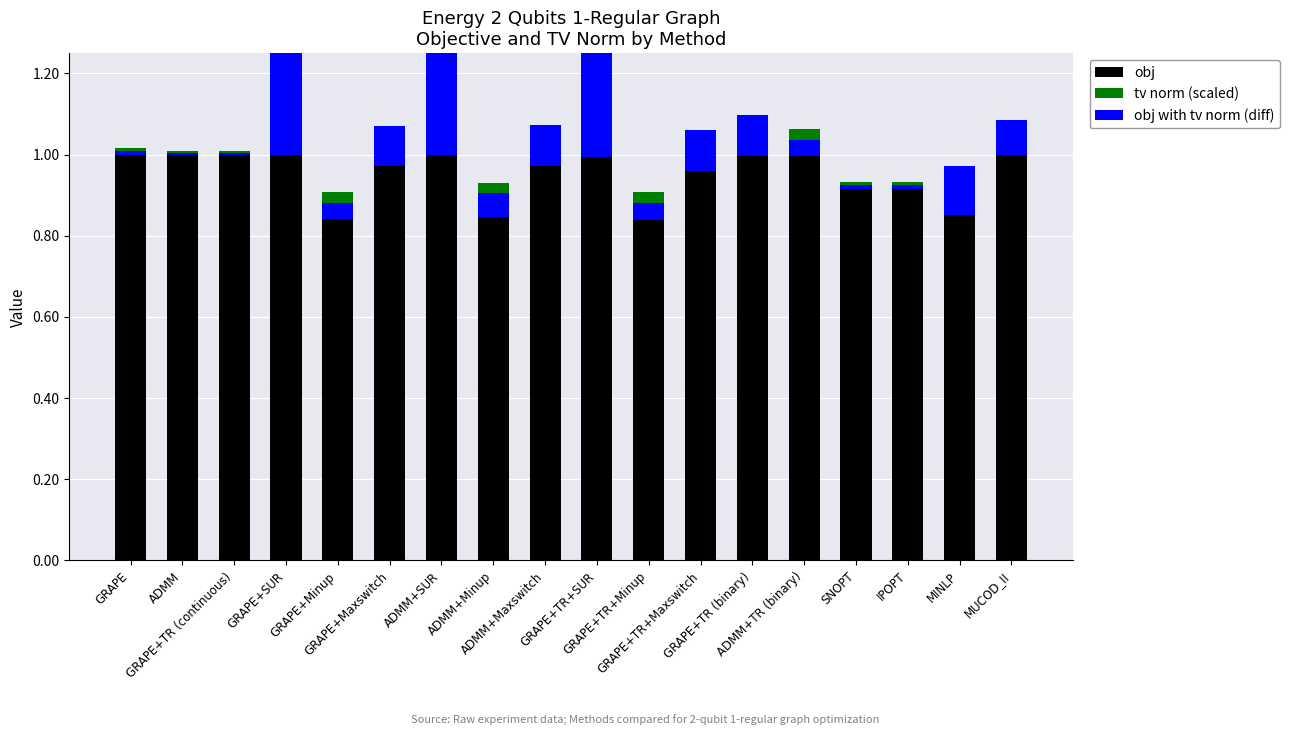

How many bars are there in total?

54